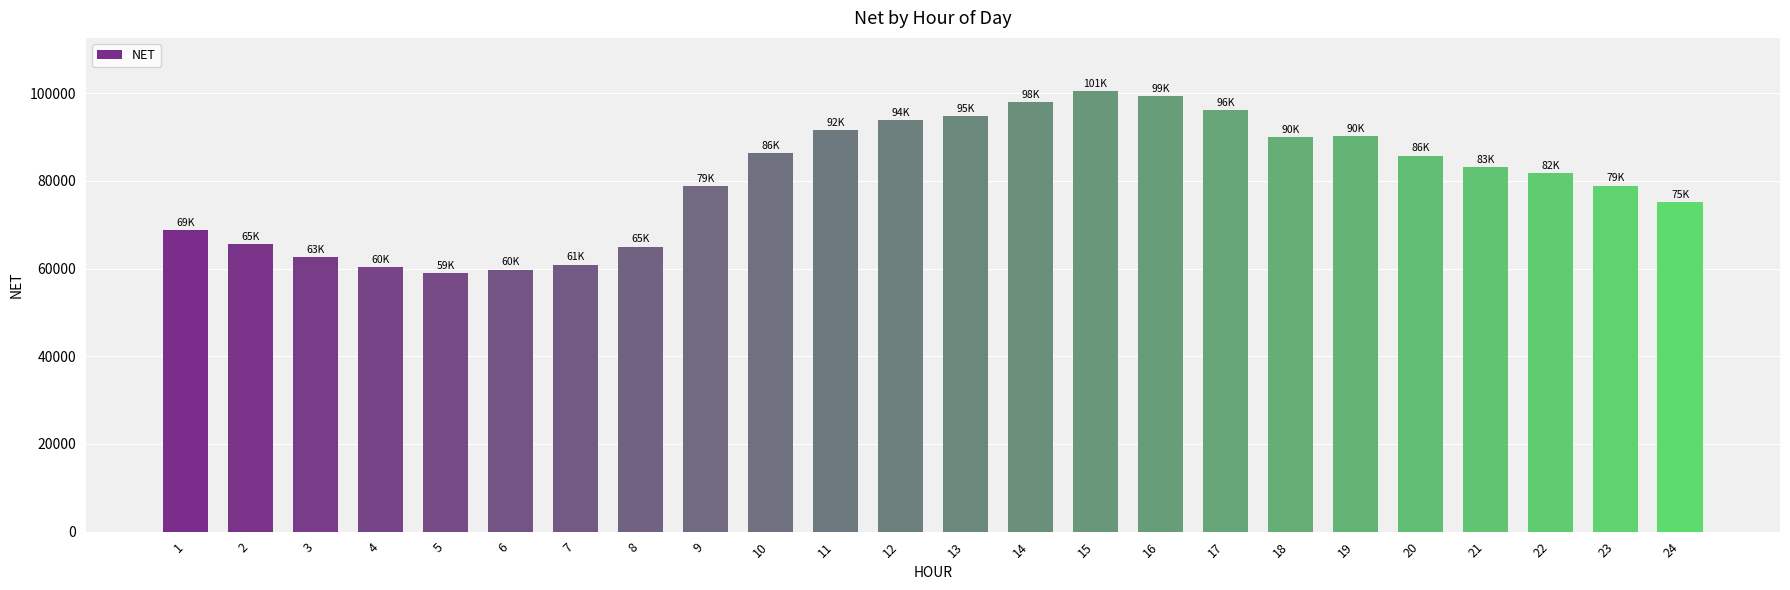

How many series are shown in this chart?

1